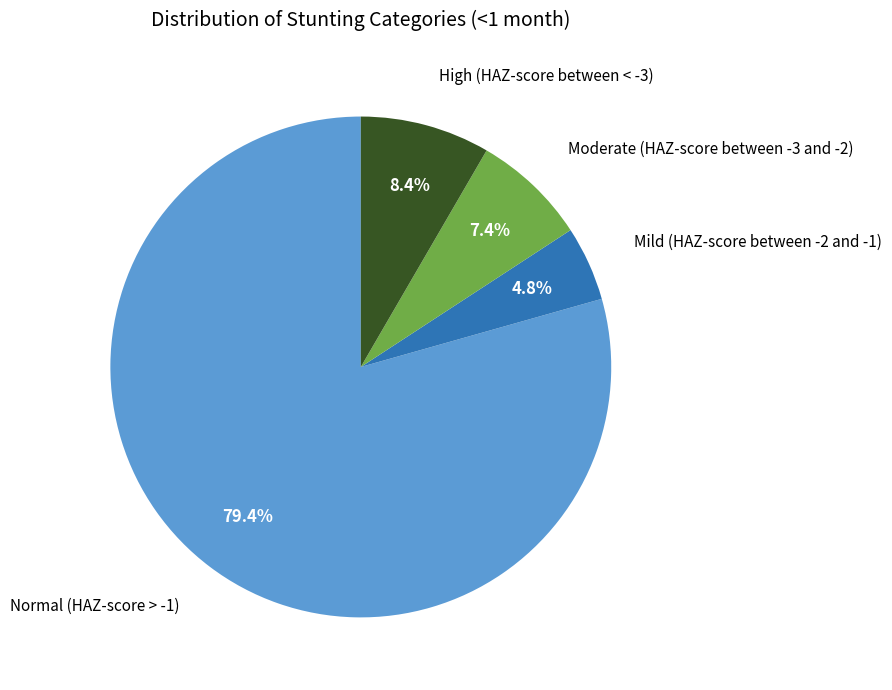

Does any single category account for the majority?

Yes